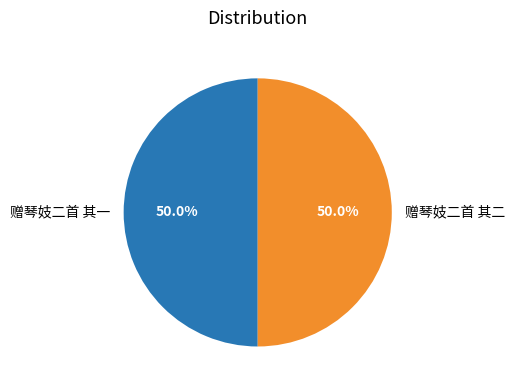

Combined, what portion of the pie is 赠琴妓二首 其二 and 赠琴妓二首 其一?

100.0%